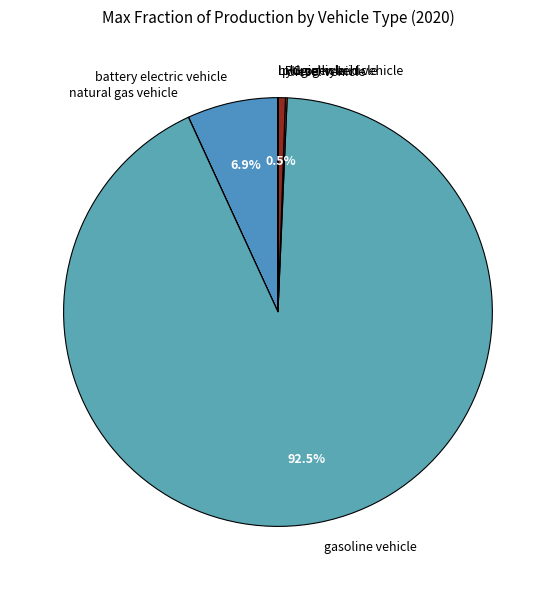

What is the largest slice in the pie chart?

gasoline vehicle